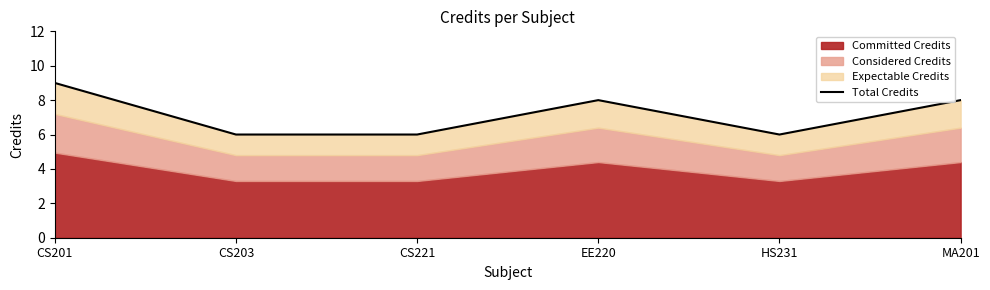

Approximately how many times larger is the value at MA201 compared to CS203?

1.3